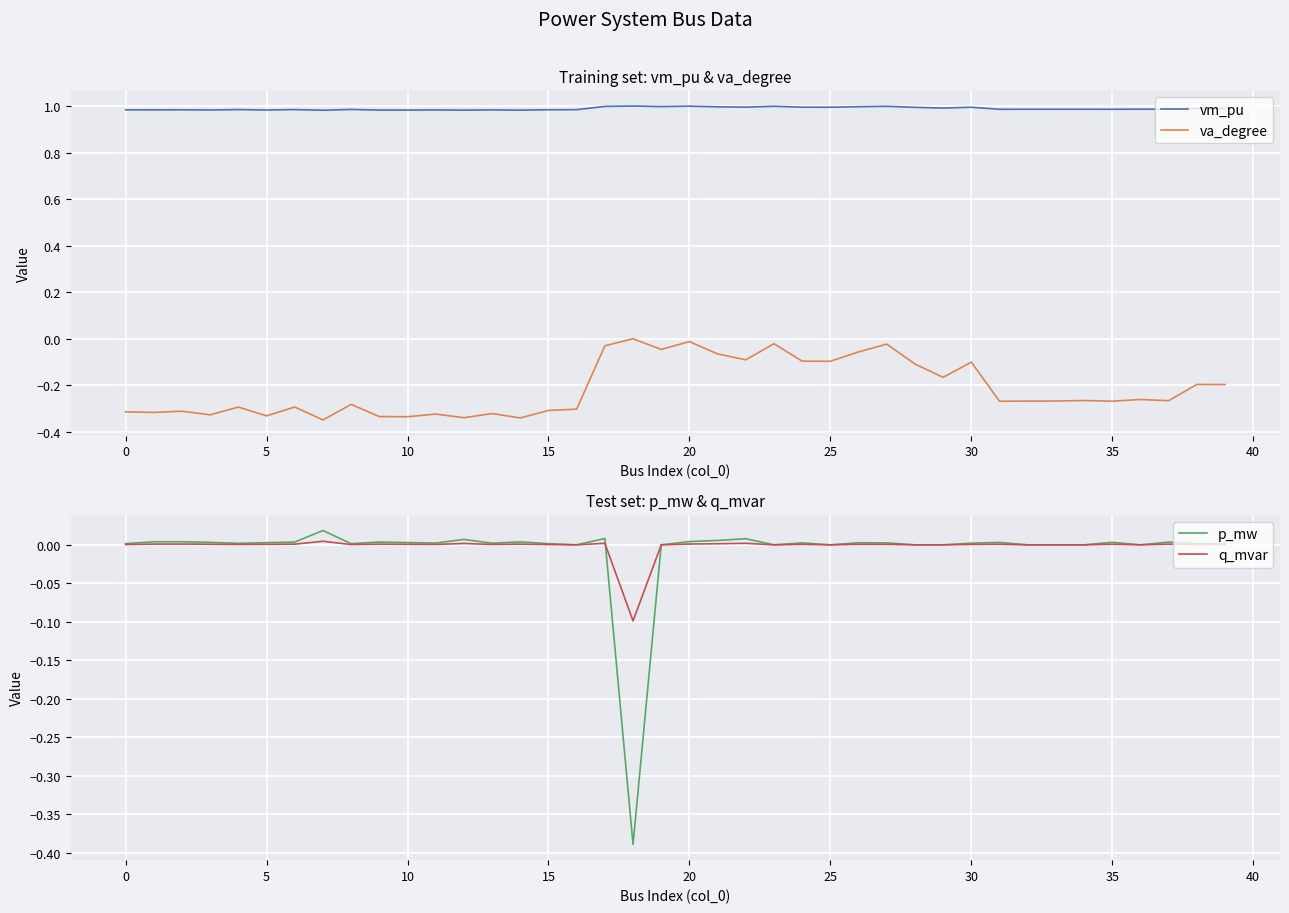

What is the spread (max minus min) of values at 19?

1.0